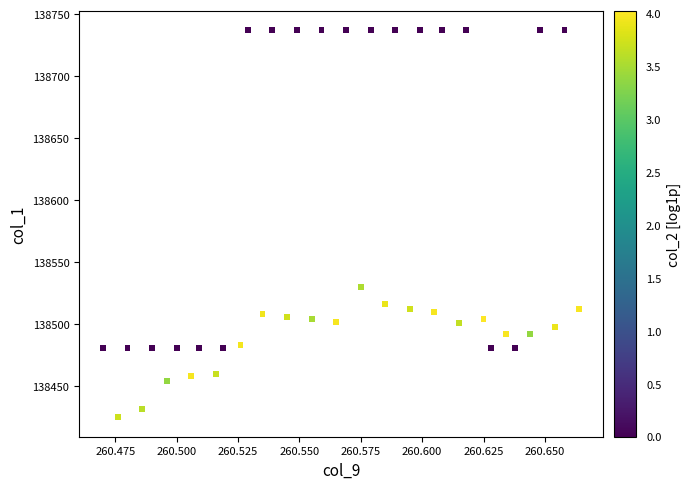

What Y value in the scatter plot is closest to 138581?

138530